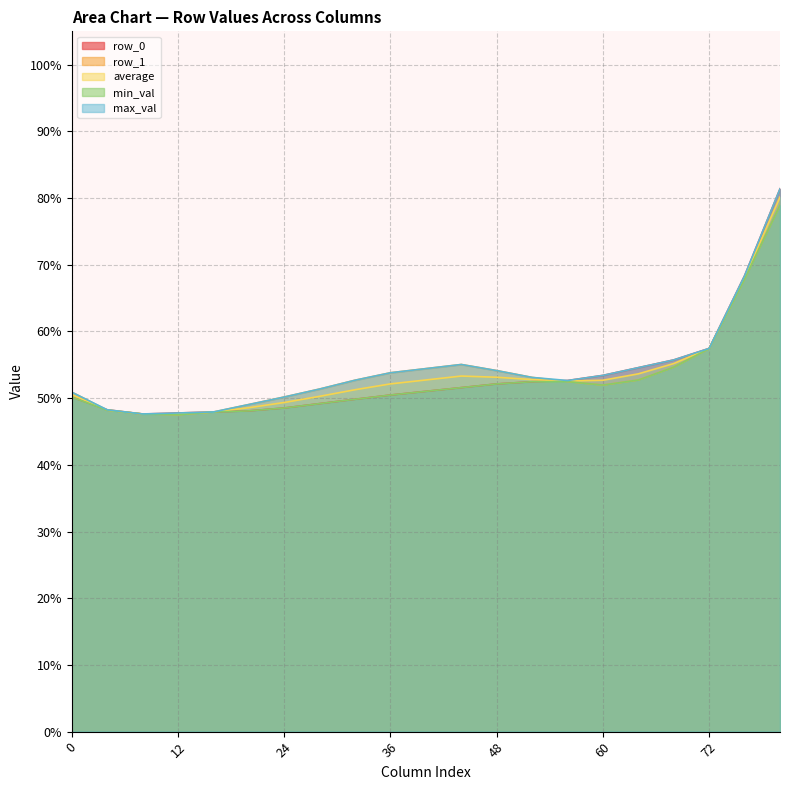

Which series has the widest spread of values?

row_0